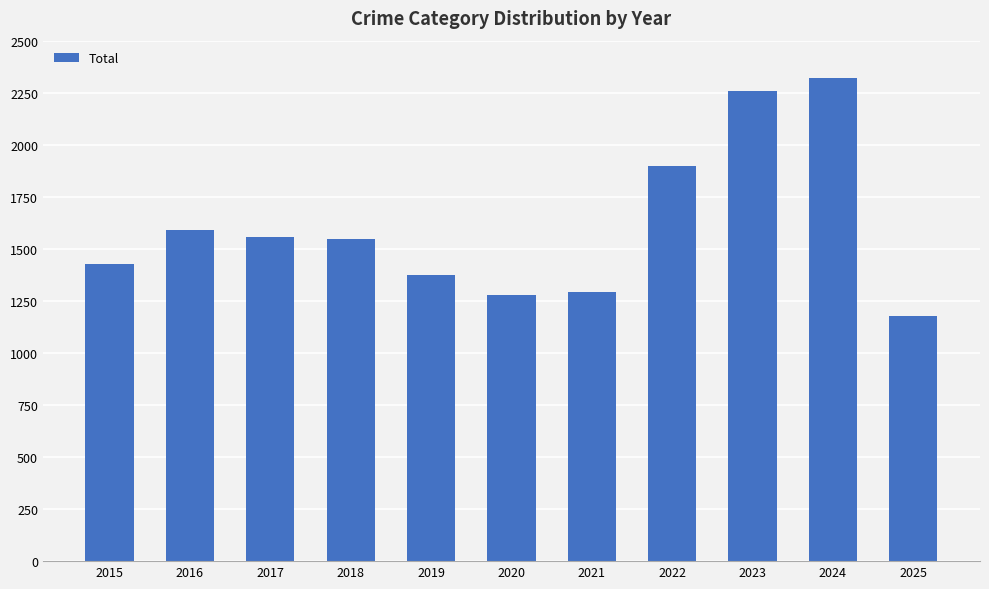

What value does the data have at 2018?

1548